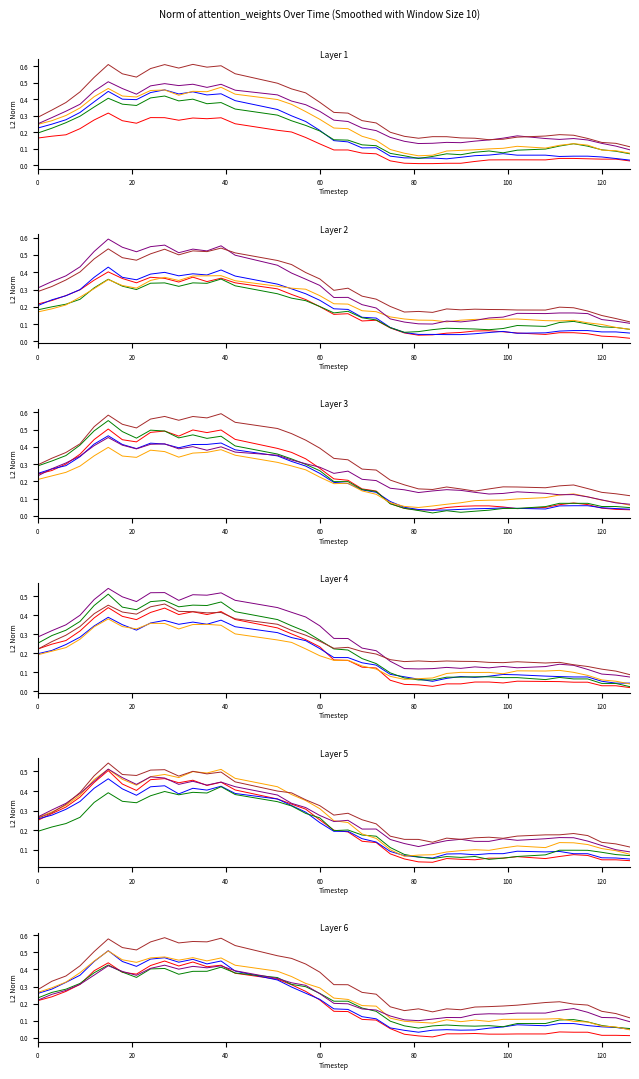

What is the maximum value for Head 4?

0.5